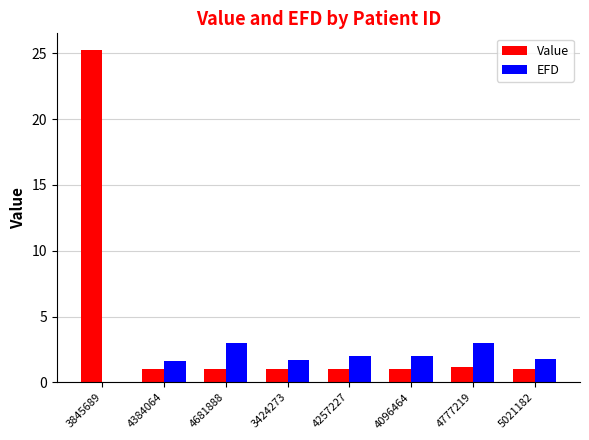

Count the EFD values in the range 1 to 3.

7